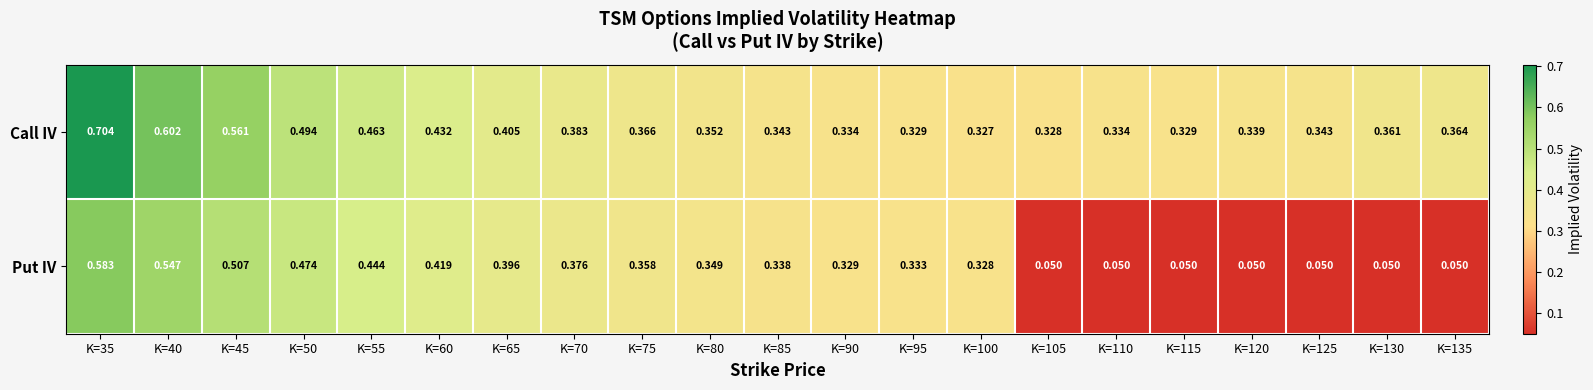

List the series in order of their overall mean, lowest first.

Put IV, Call IV